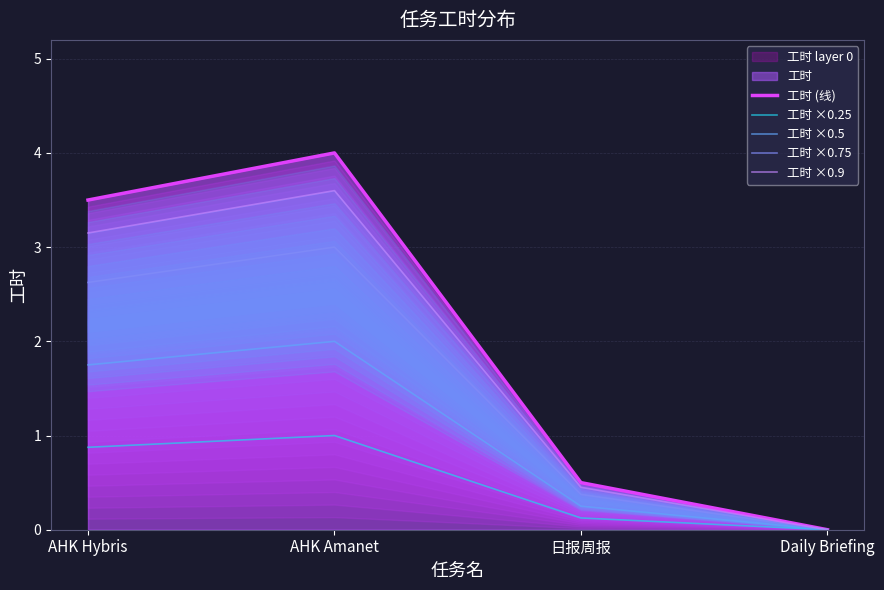

How many lines are shown in the chart?

5